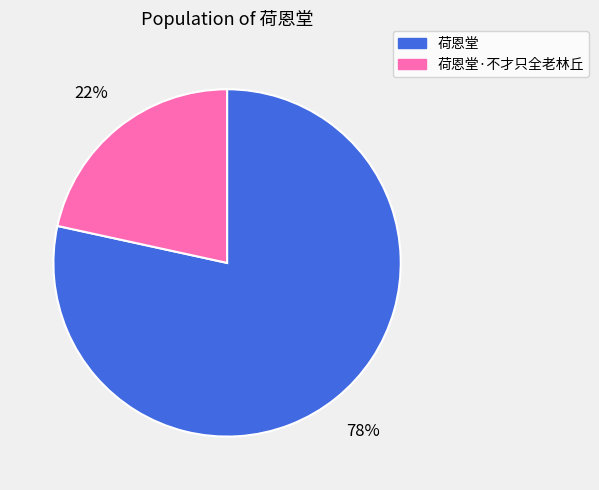

To the nearest percent, what is the average slice percentage?

50%